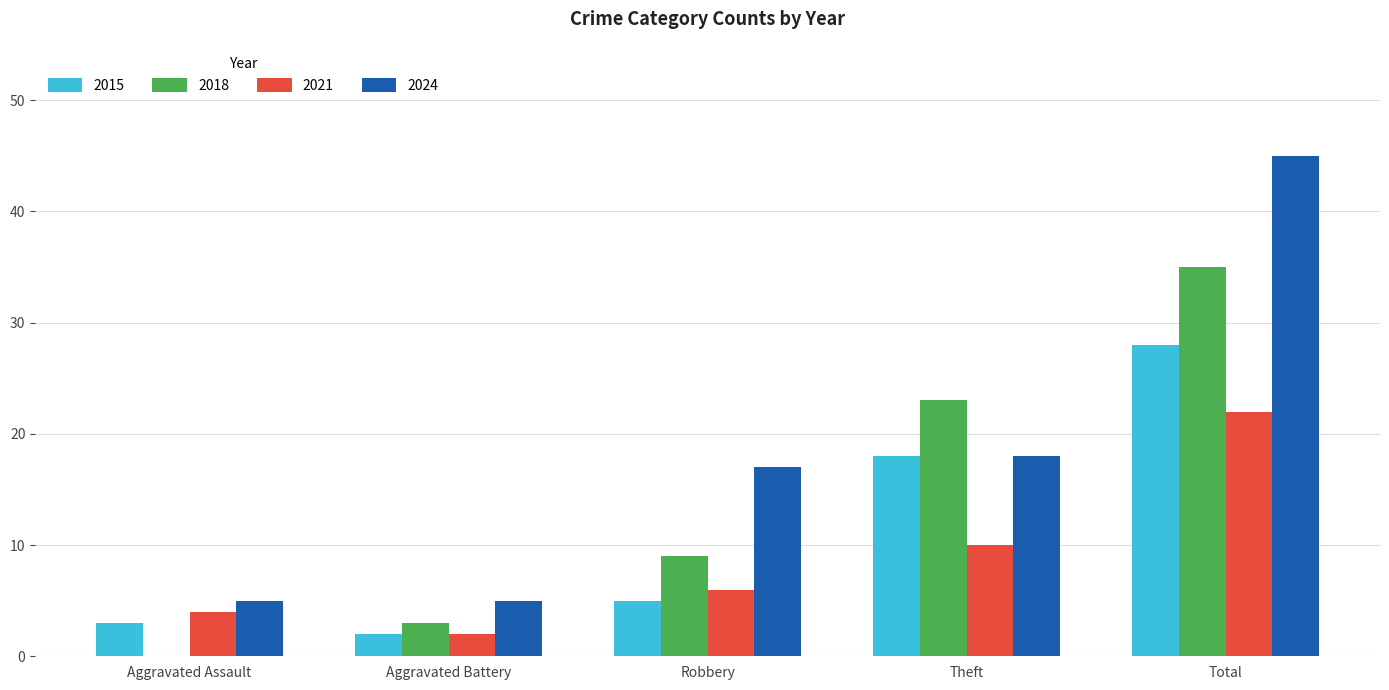

Reading left to right, extract all data points from this chart.

2015: 3	2	5	18	28
2018: 0	3	9	23	35
2021: 4	2	6	10	22
2024: 5	5	17	18	45